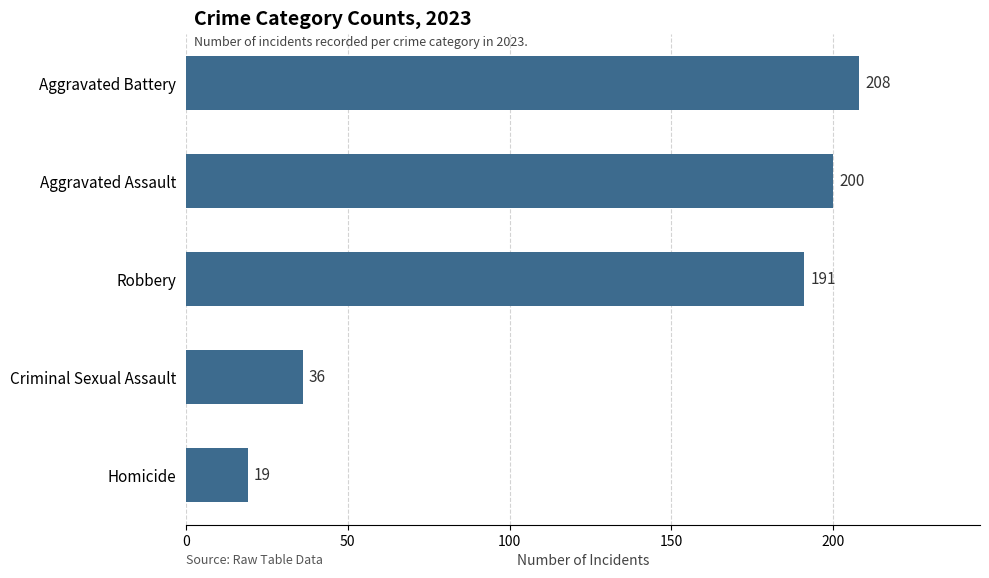

Reading top to bottom, what are all the values shown in this chart?

208	200	191	36	19